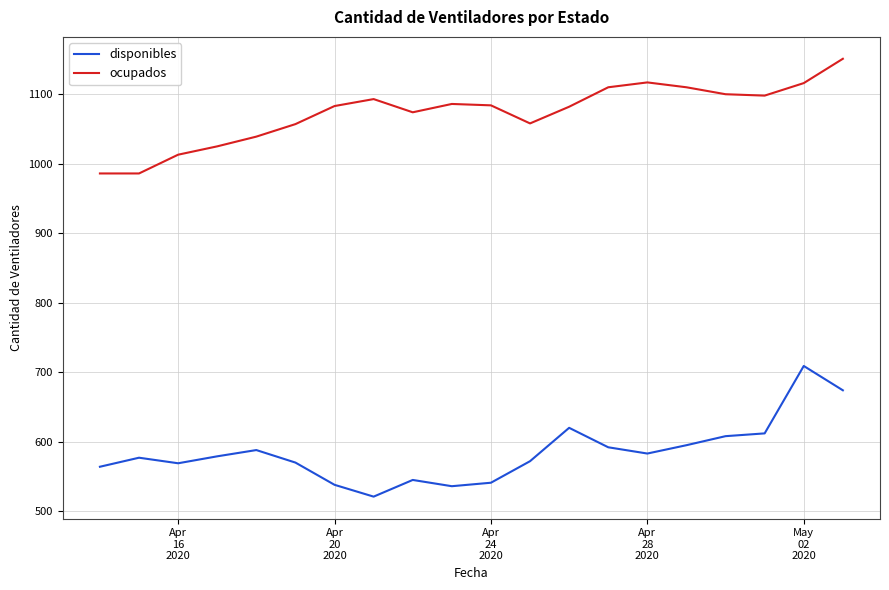

Which series has the largest total across all categories?

ocupados